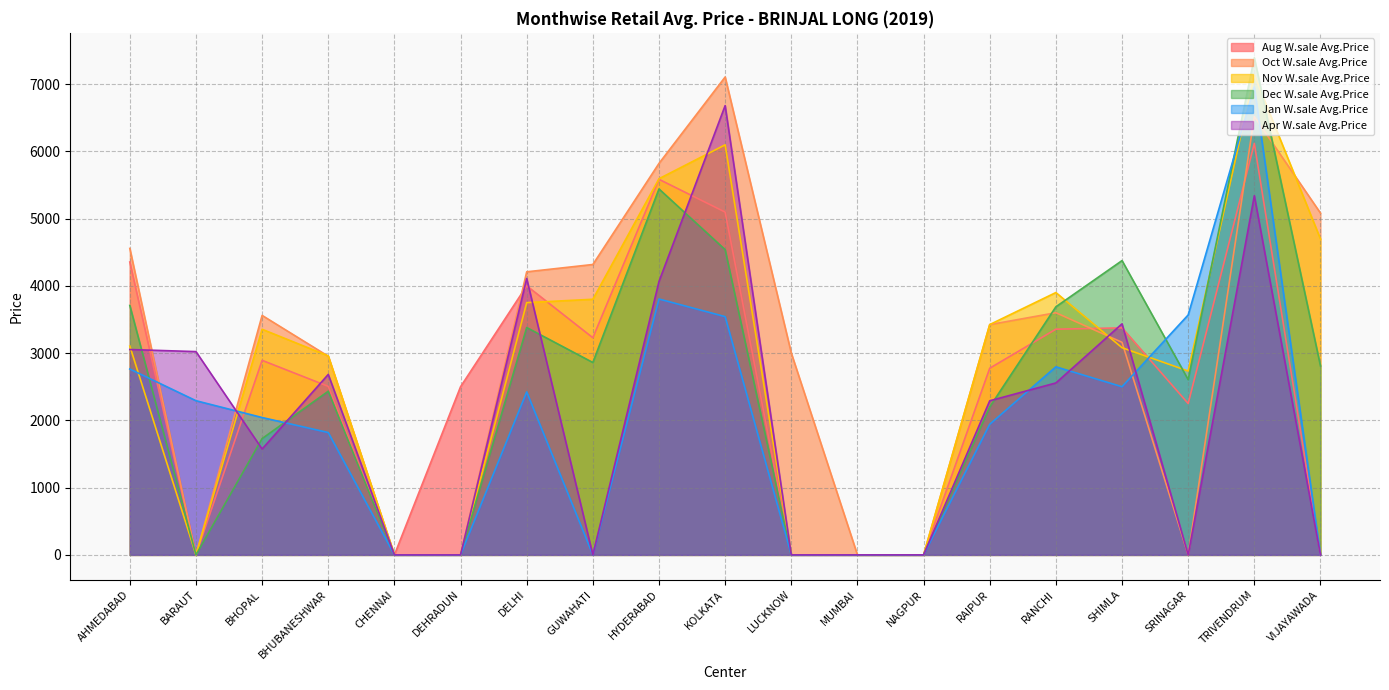

Rank the categories by Dec W.sale Avg.Price value from highest to lowest.

TRIVENDRUM, HYDERABAD, KOLKATA, SHIMLA, AHMEDABAD, RANCHI, DELHI, GUWAHATI, VIJAYAWADA, SRINAGAR, BHUBANESHWAR, RAIPUR, BHOPAL, BARAUT, CHENNAI, DEHRADUN, LUCKNOW, MUMBAI, NAGPUR